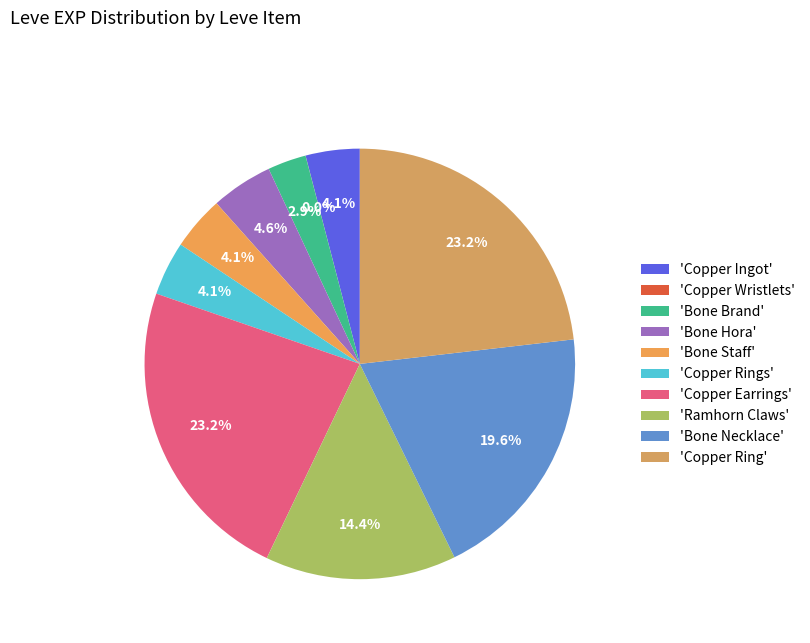

What is the largest slice in the pie chart?

Copper Earrings